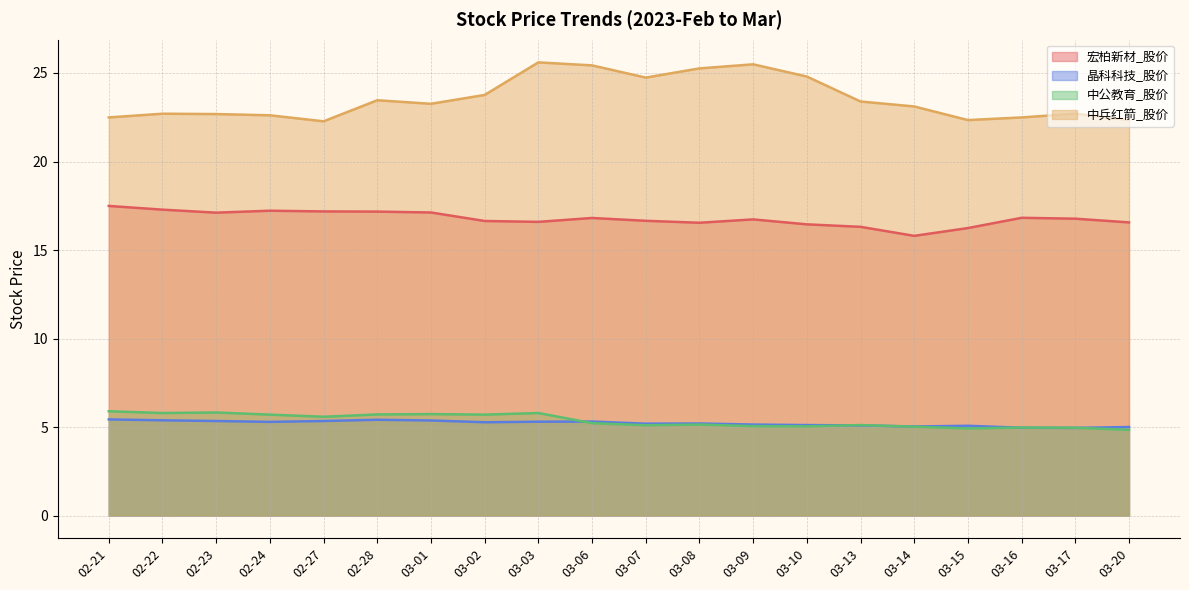

Read the 宏柏新材_股价 value at 03-09.

16.7